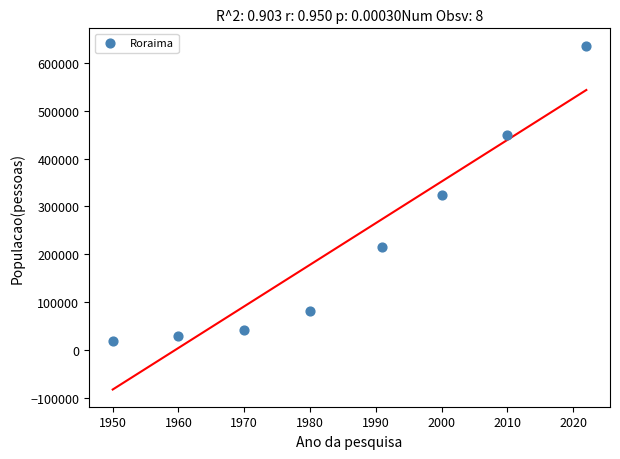

What is the average X value?

1985